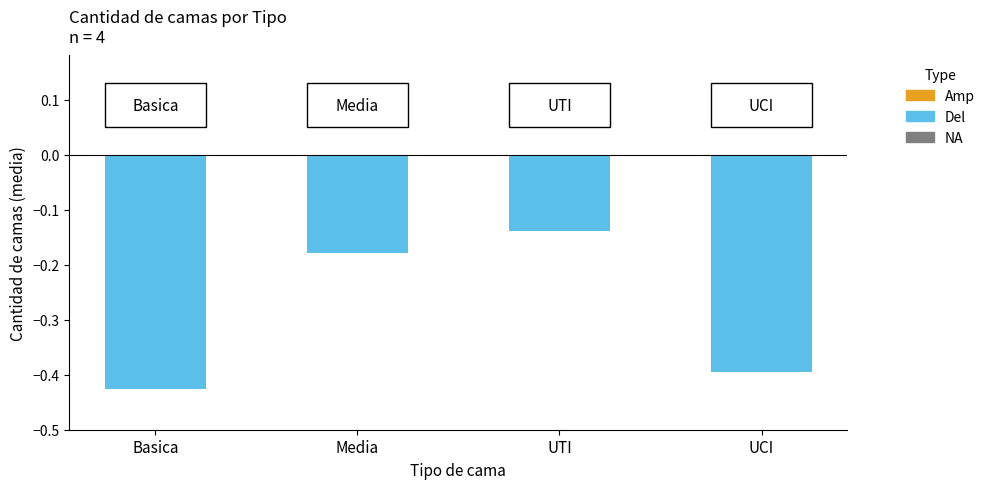

What is the label of the 2nd bar from the right?

UTI